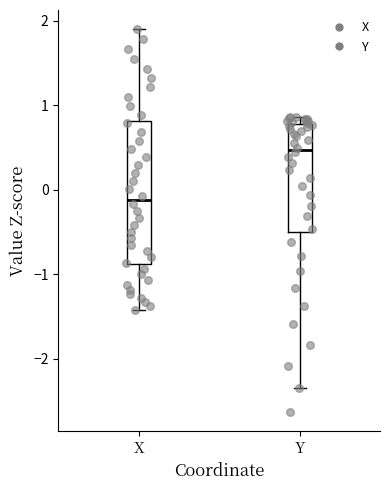

Where is the upper edge of the box for X on the y-axis? The values are not printed on the chart, so give them approximately, as read against the axis.

0.8